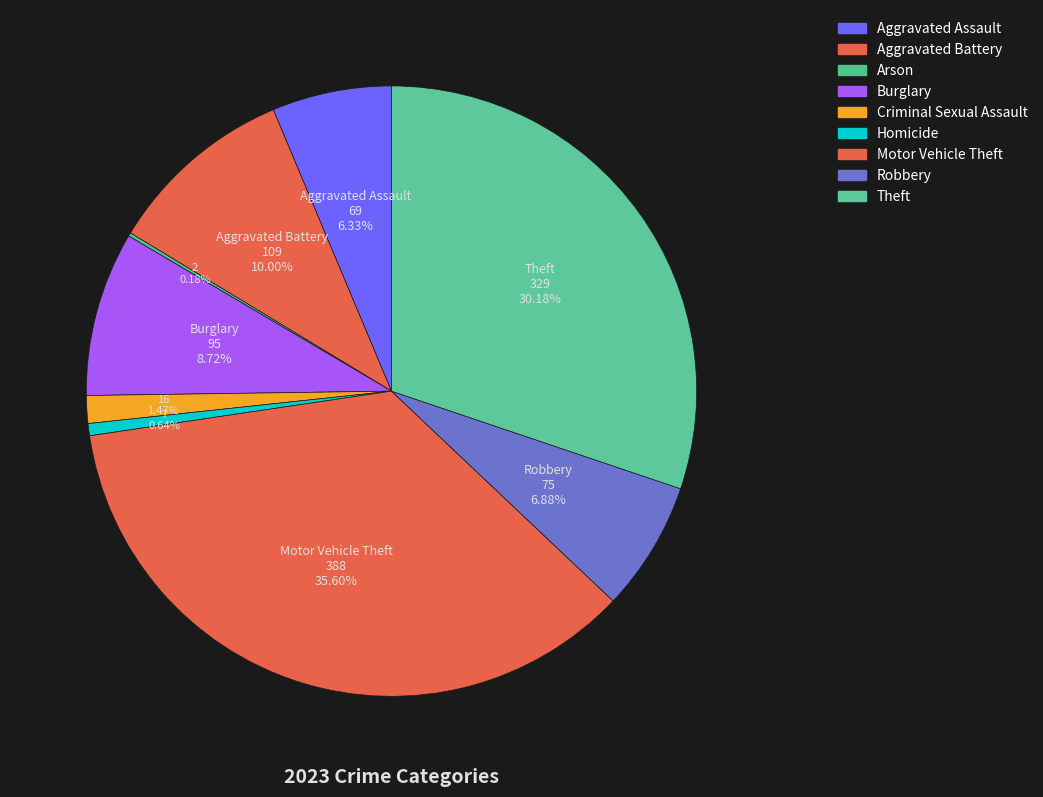

Which slice is the largest?

Motor Vehicle Theft